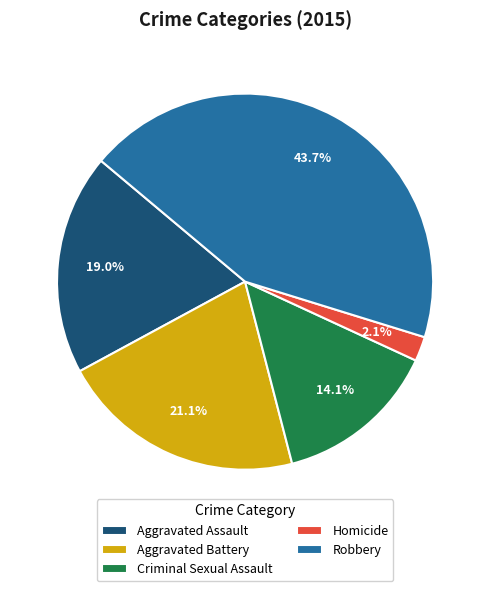

What is the smallest slice in the pie chart?

Homicide